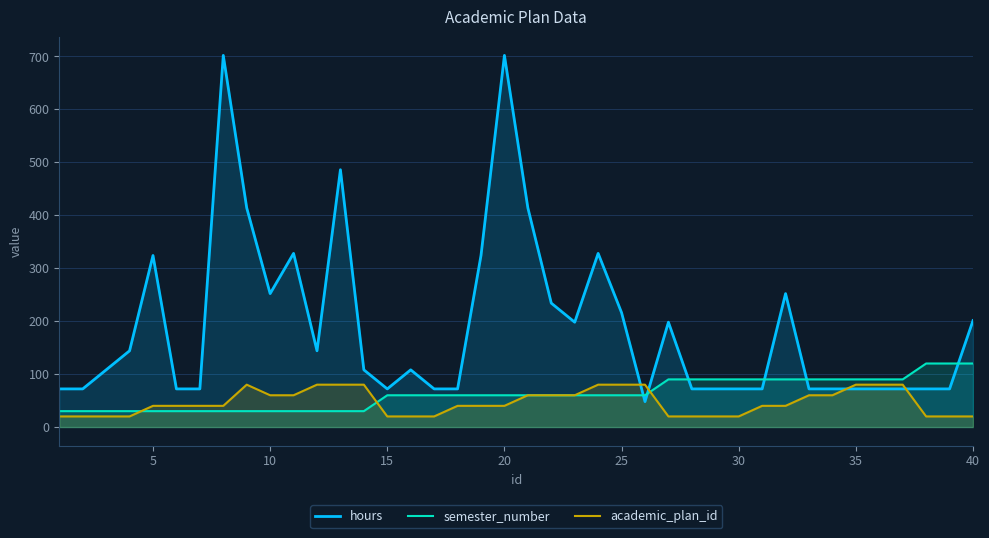

List the series in order of their peak value, lowest first.

academic_plan_id, semester_number, hours